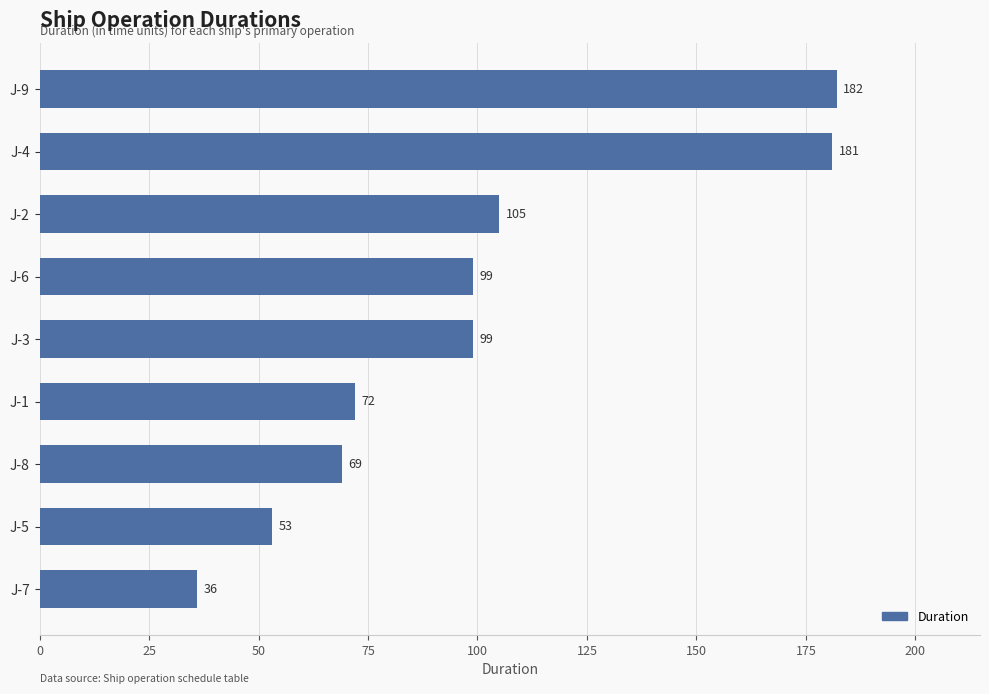

The value at J-8 is 69. True or false?

True